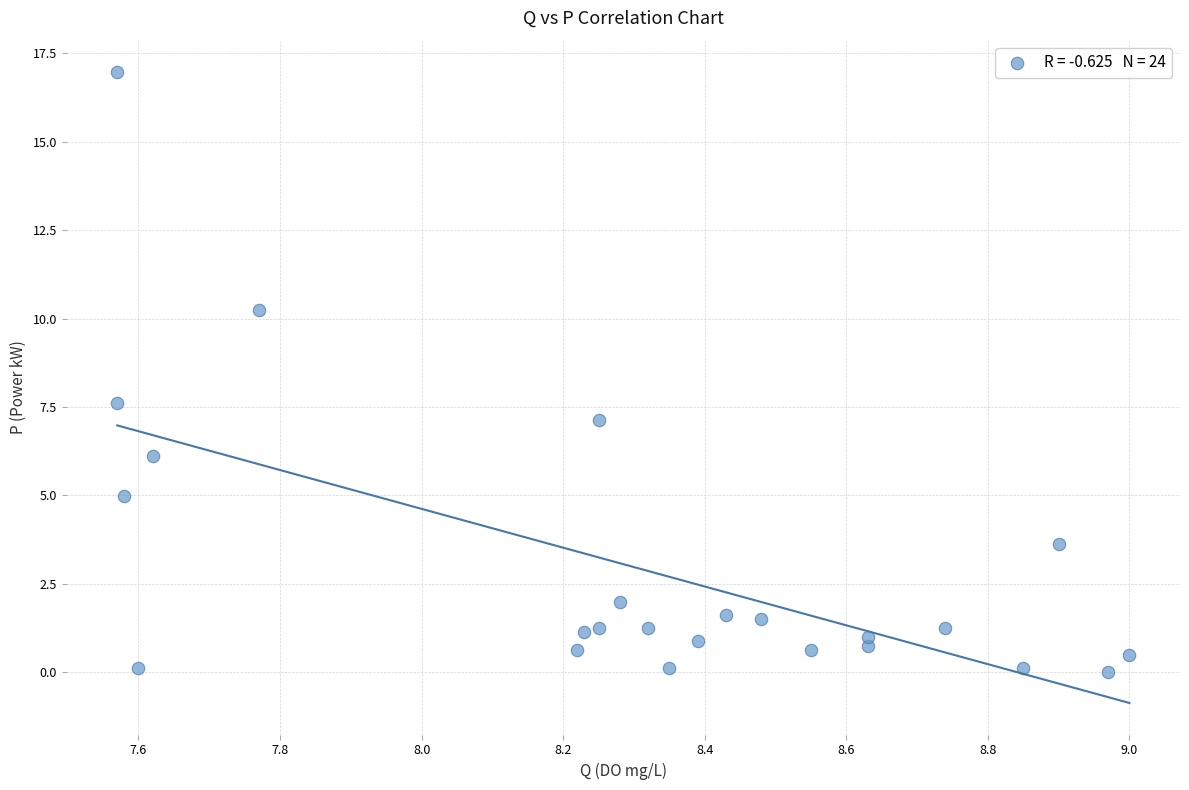

What is the range of X values (max minus min)?

1.4